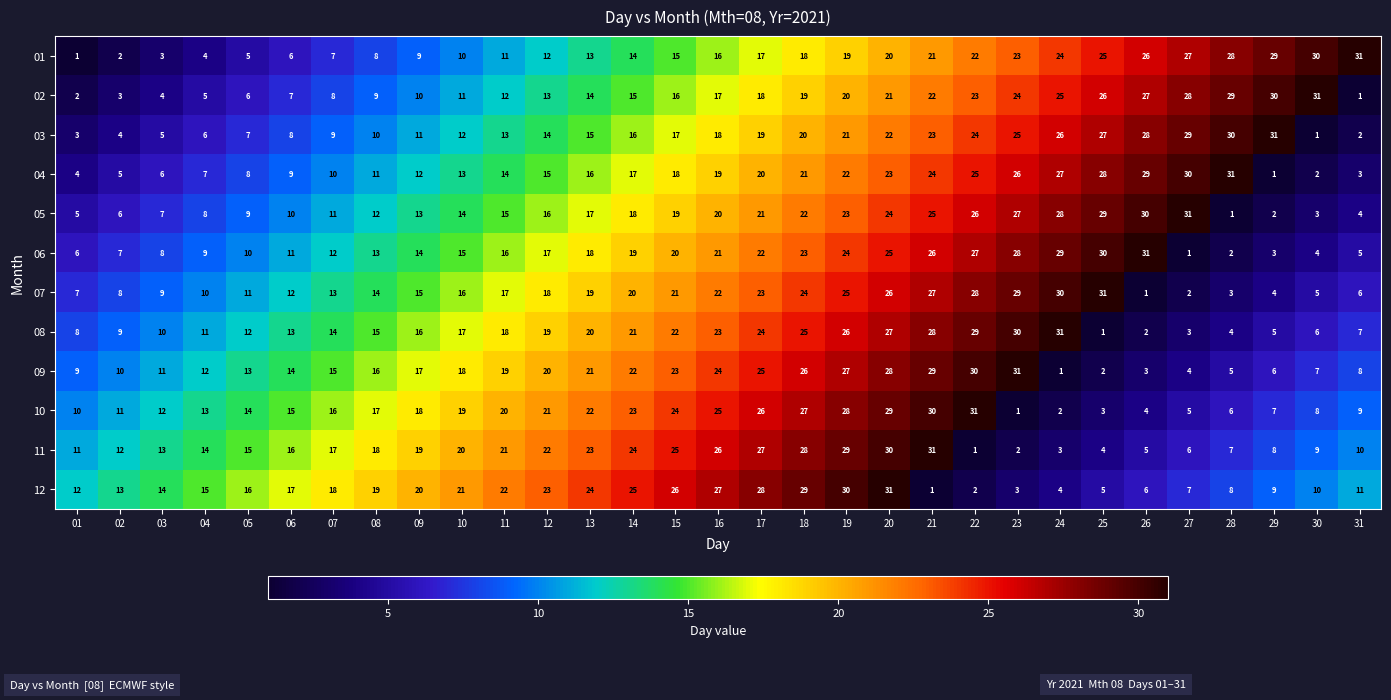

The 02 series shows 15 at 14. True or false?

True